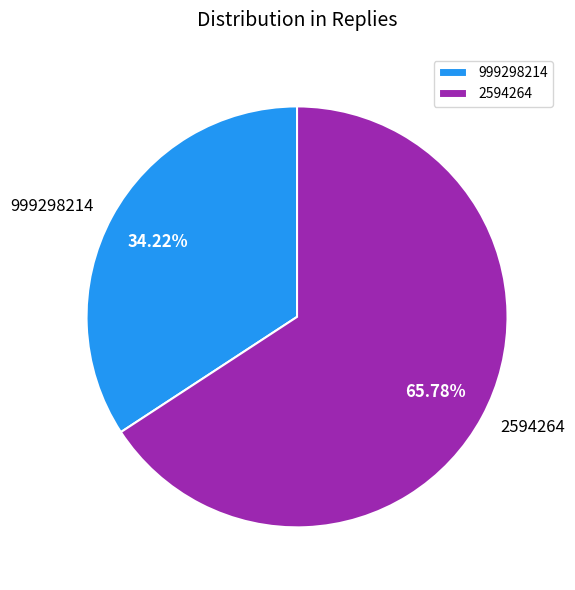

How many segments does this pie chart have?

2